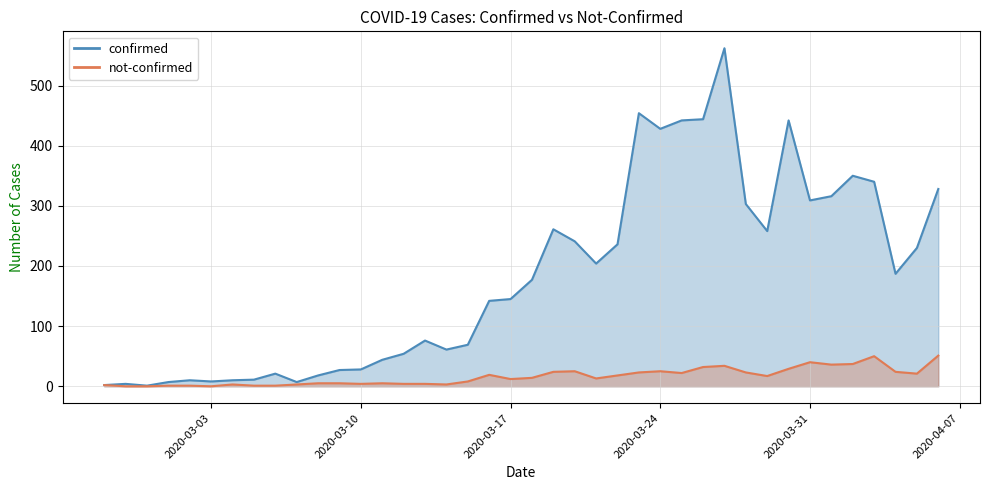

Which category has the lowest value across all series?

2020-02-28